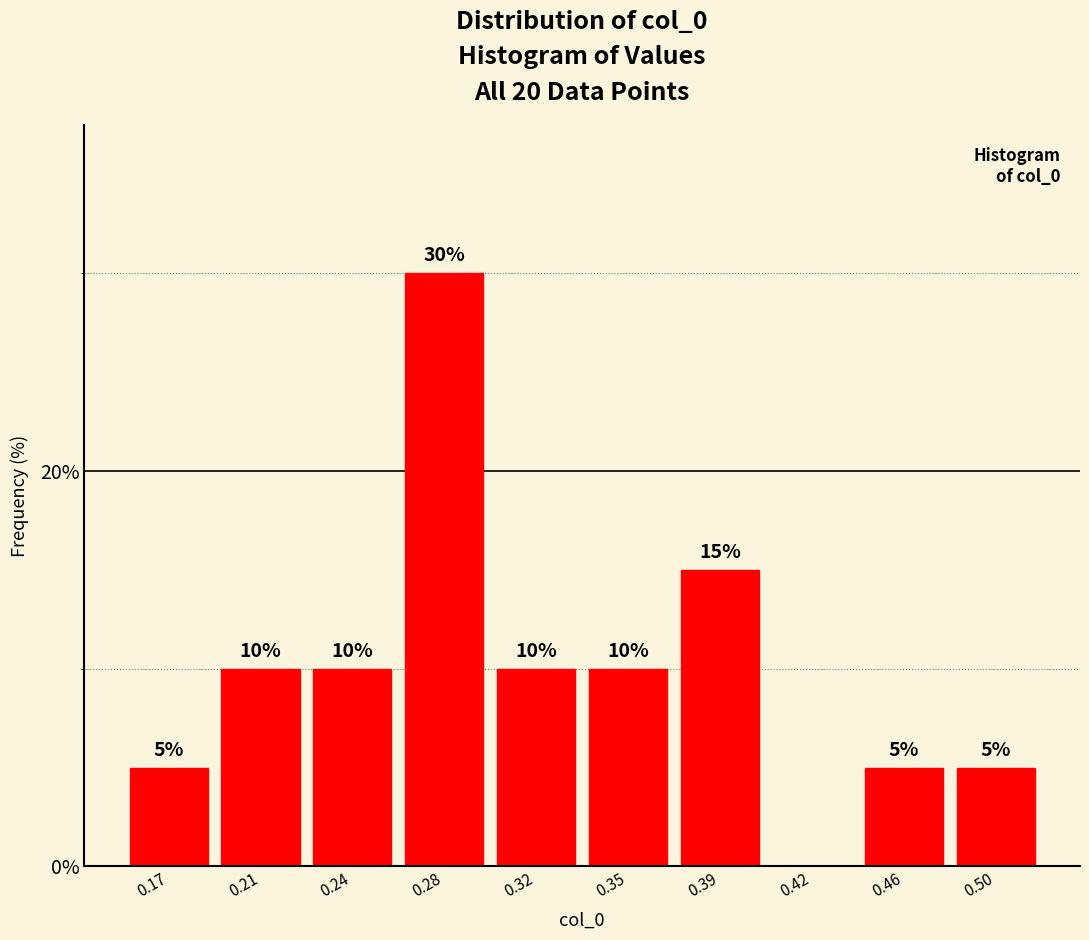

Reading left to right, what are all the values shown in this chart?

0.17=5	0.21=10	0.24=10	0.28=30	0.32=10	0.35=10	0.39=15	0.42=0	0.46=5	0.50=5